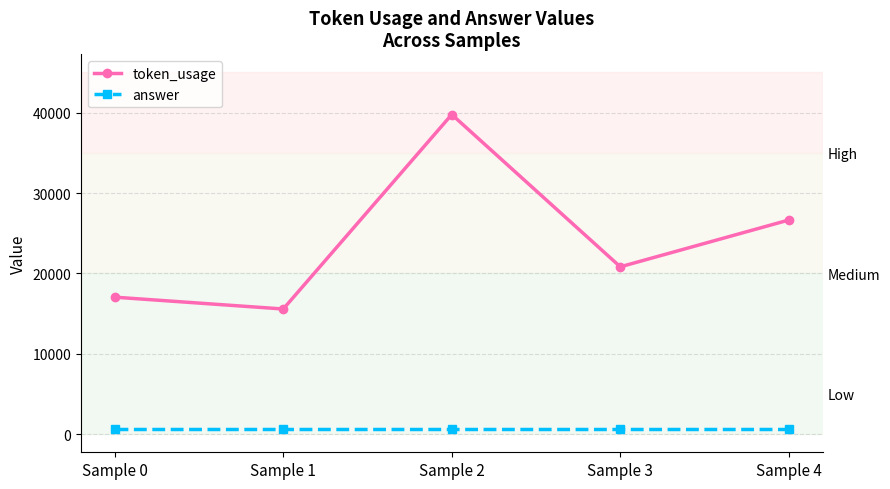

Is the value of answer at Sample 1 greater than the value of token_usage at Sample 1?

No